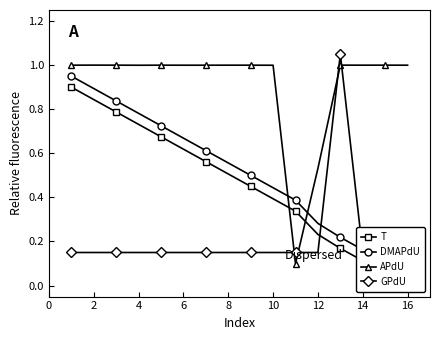

Is it true that APdU equals 0.4 at 16?

False